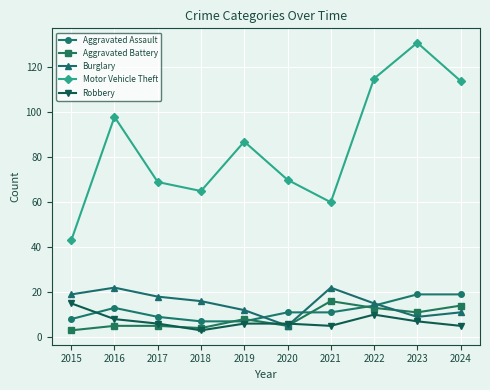

At which category does Motor Vehicle Theft reach its first local valley?

2018